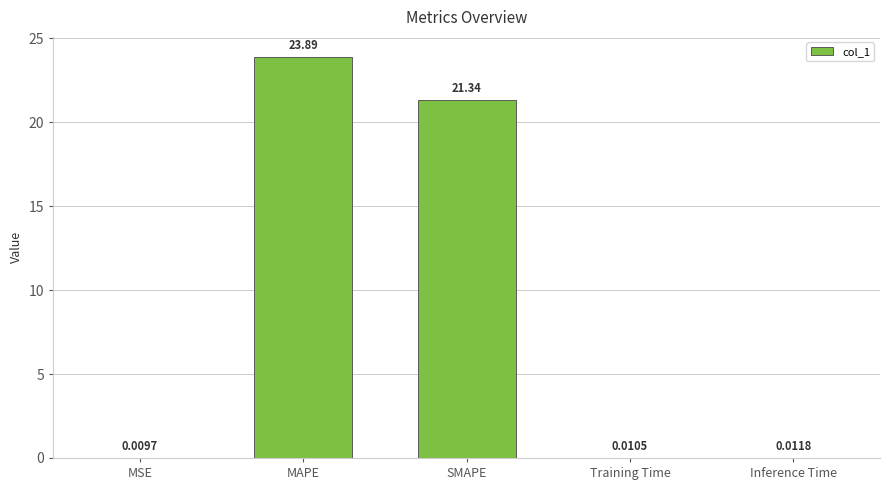

What is the greatest value displayed?

23.9